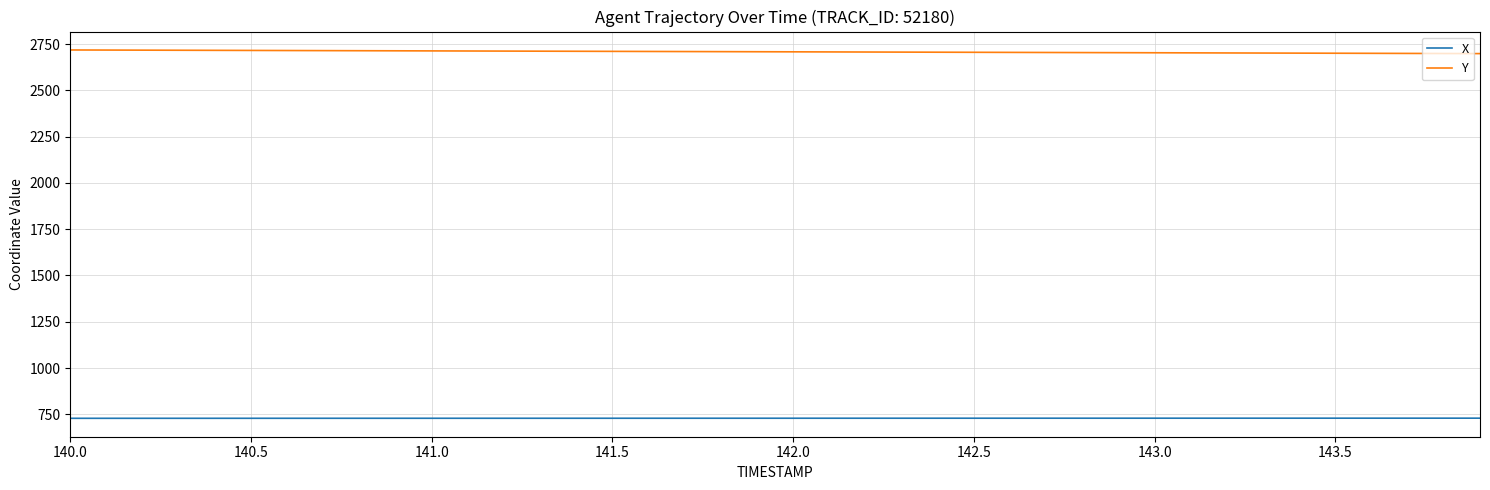

List the series in order of their peak value, highest first.

Y, X